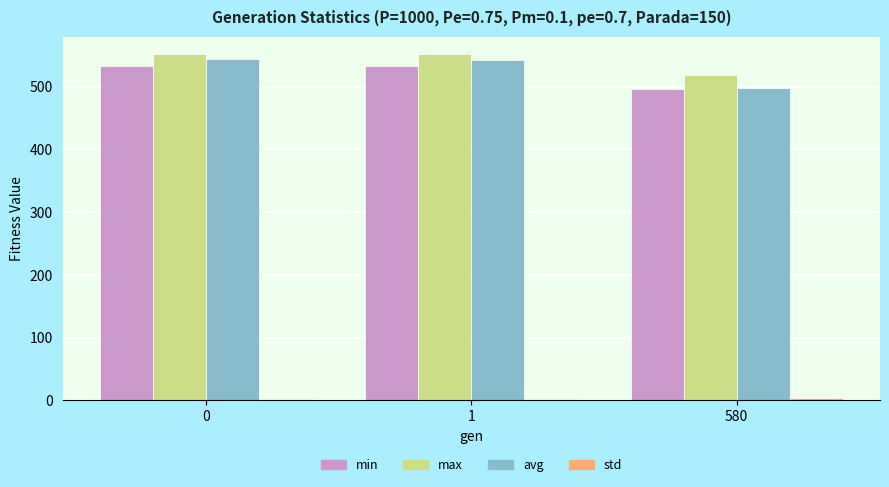

What is the sum of all avg values?

1582.7